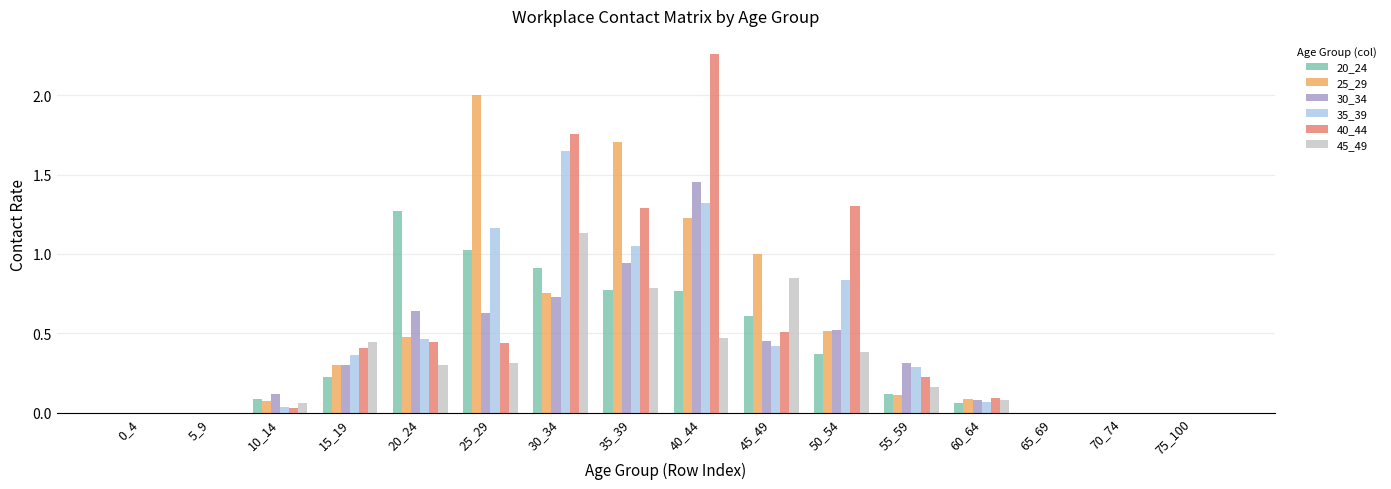

The value of 30_34 at 75_100 is 0.0. True or false?

True